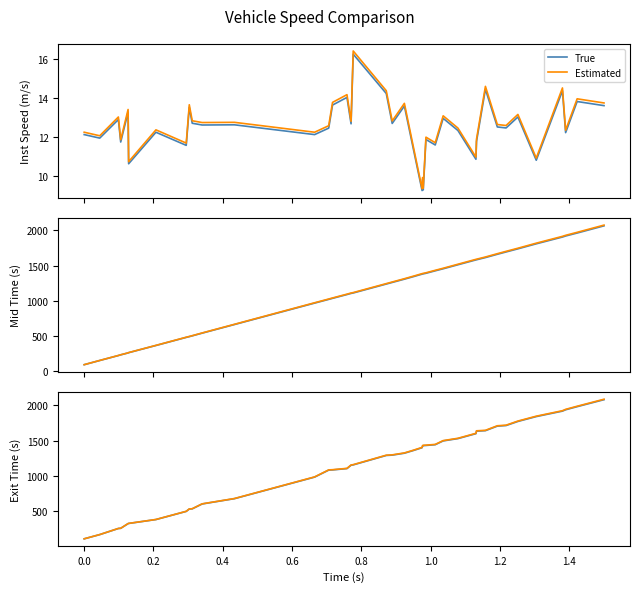

Which series has the largest range (max minus min)?

Estimated